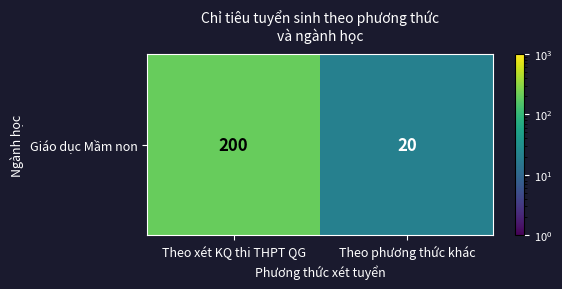

What is the average value?

110